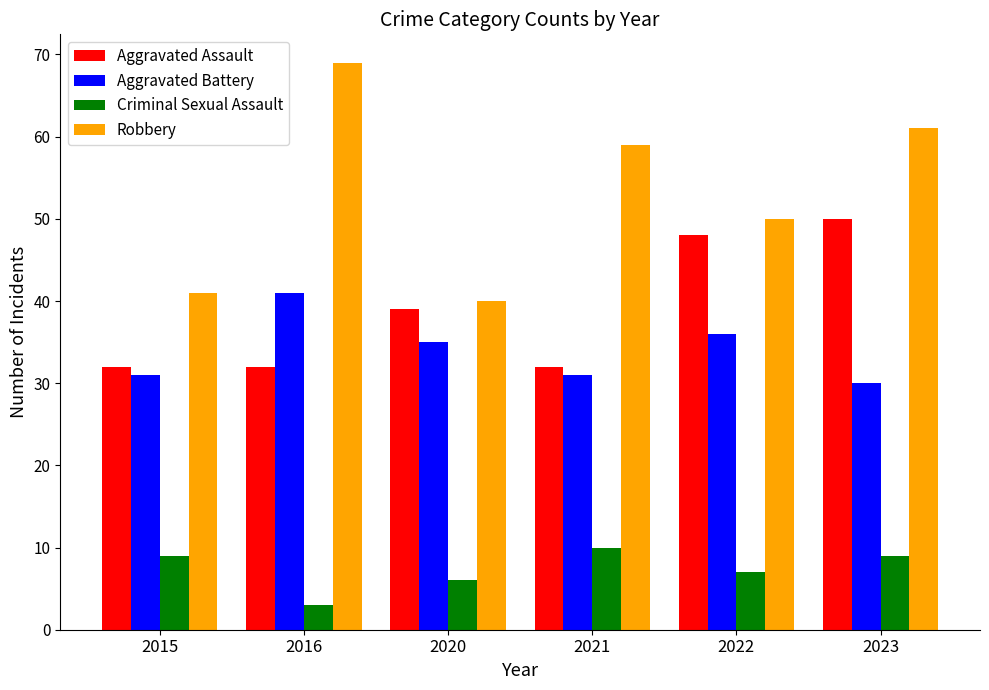

What is the difference between the second highest and second lowest values in the Robbery series?

20